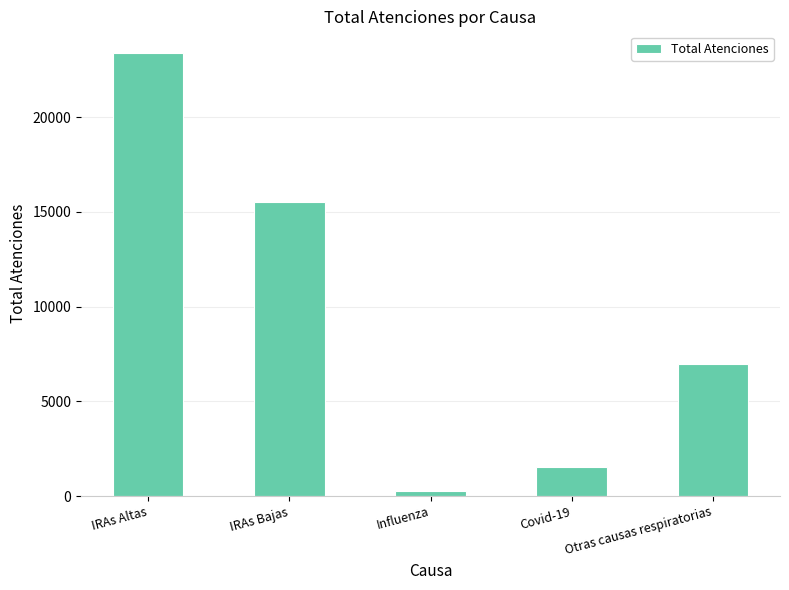

Which has a higher value, IRAs Altas or Covid-19?

IRAs Altas